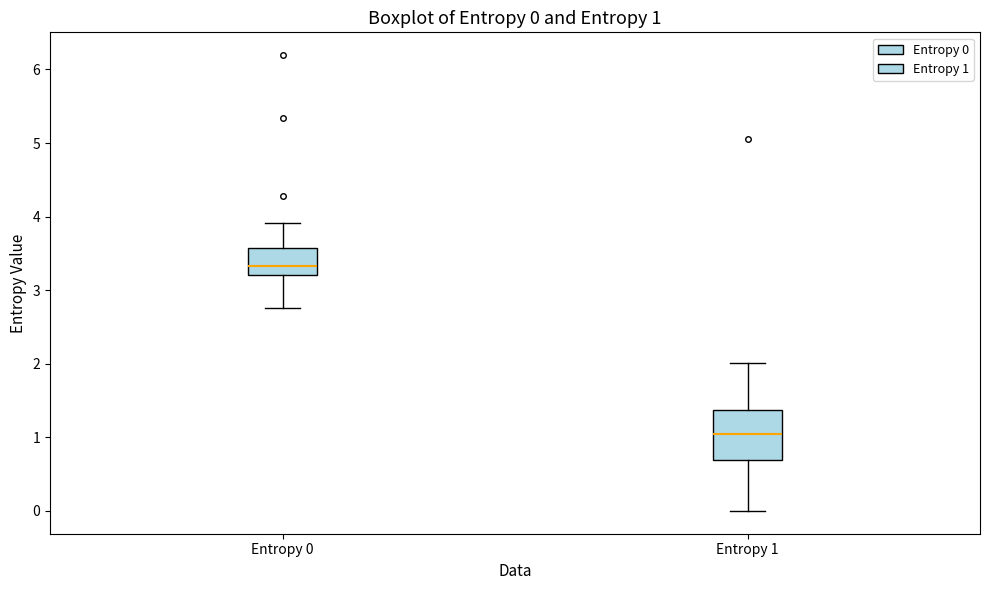

Which box has the highest median line?

Entropy 0